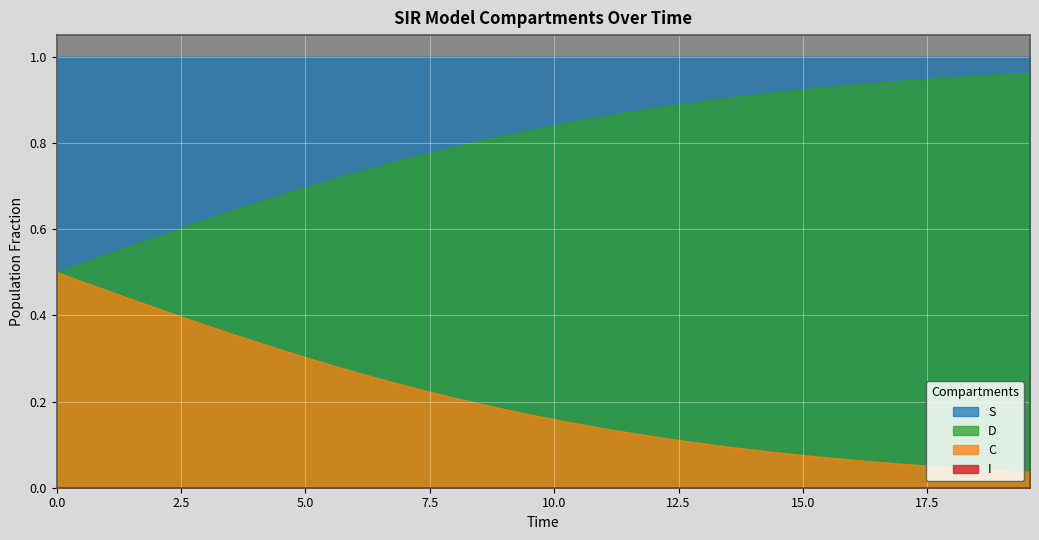

True or false: C and S intersect in this chart.

False